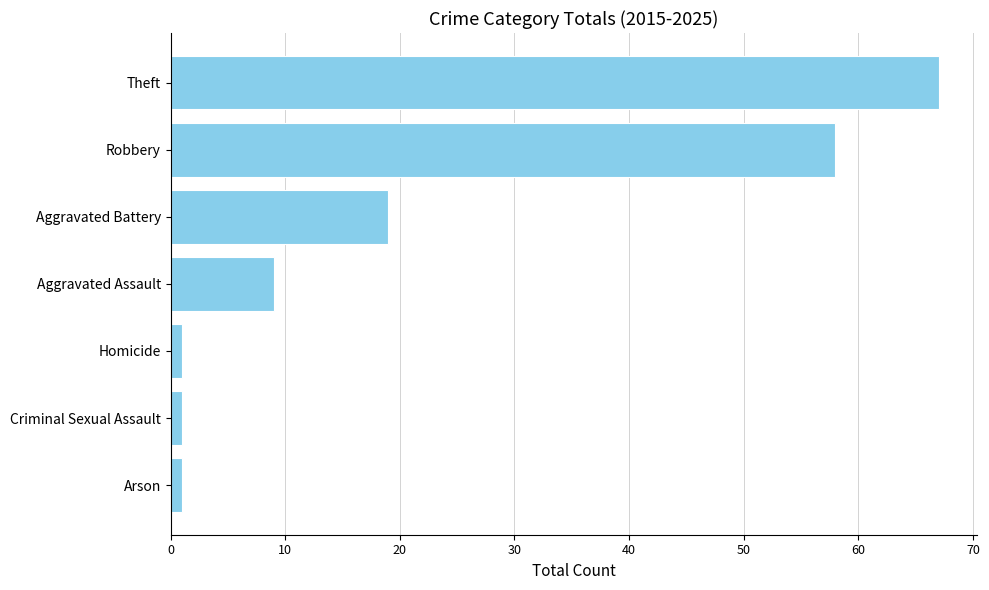

What is the difference between the maximum and minimum values?

66